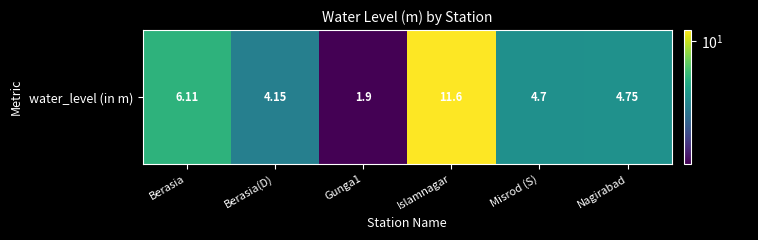

How many series are shown in this chart?

1